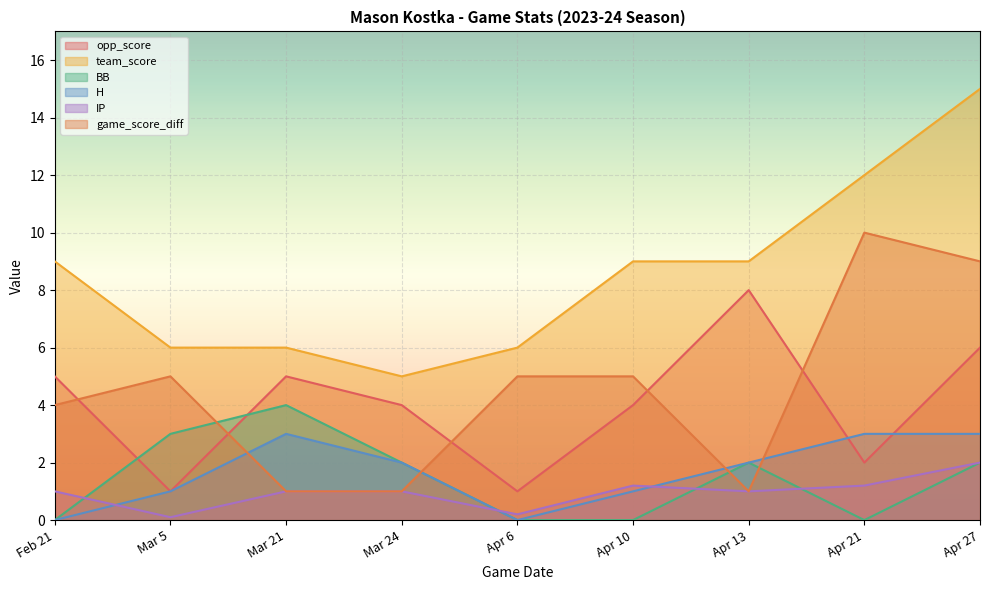

What is the total value across all series at Apr 10?

20.2